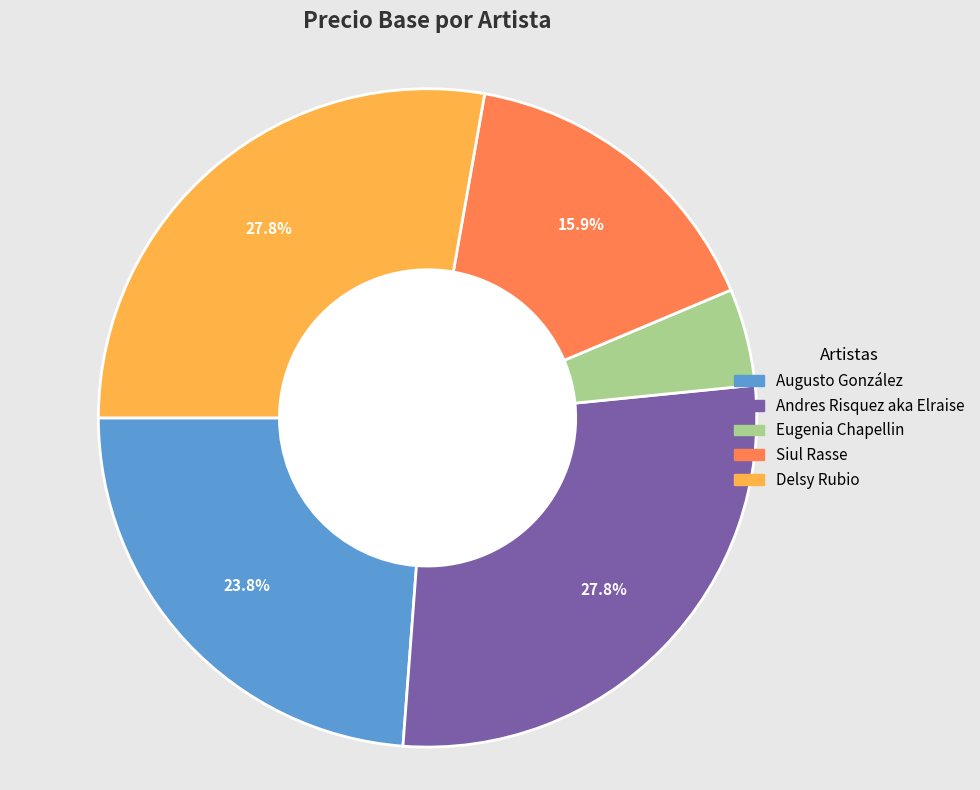

True or false: Delsy Rubio accounts for 28% of the total.

True